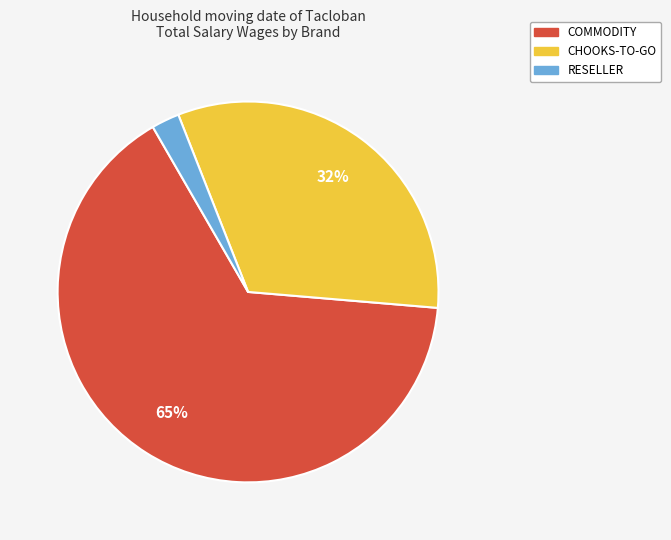

Combined, do COMMODITY and RESELLER account for over 50%?

Yes